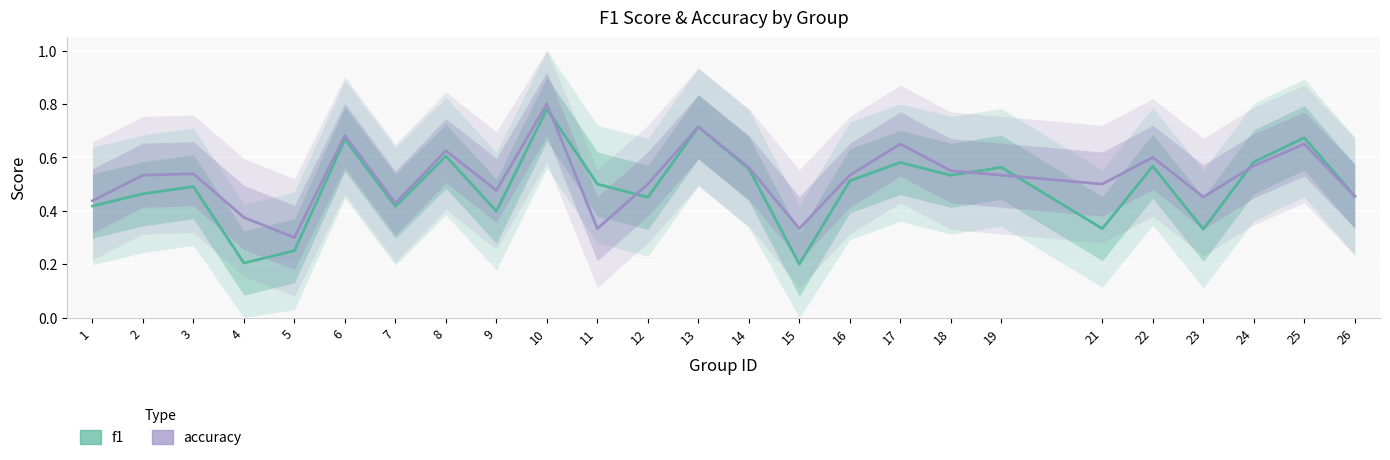

What are all the series names shown in the legend?

f1, accuracy